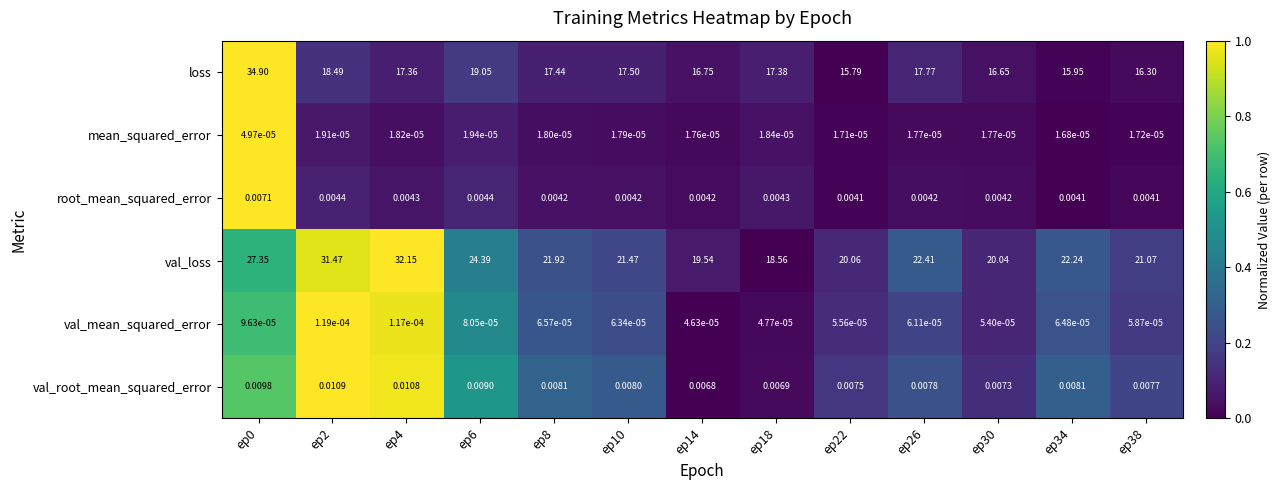

At how many categories does at least one series exceed 0?

13